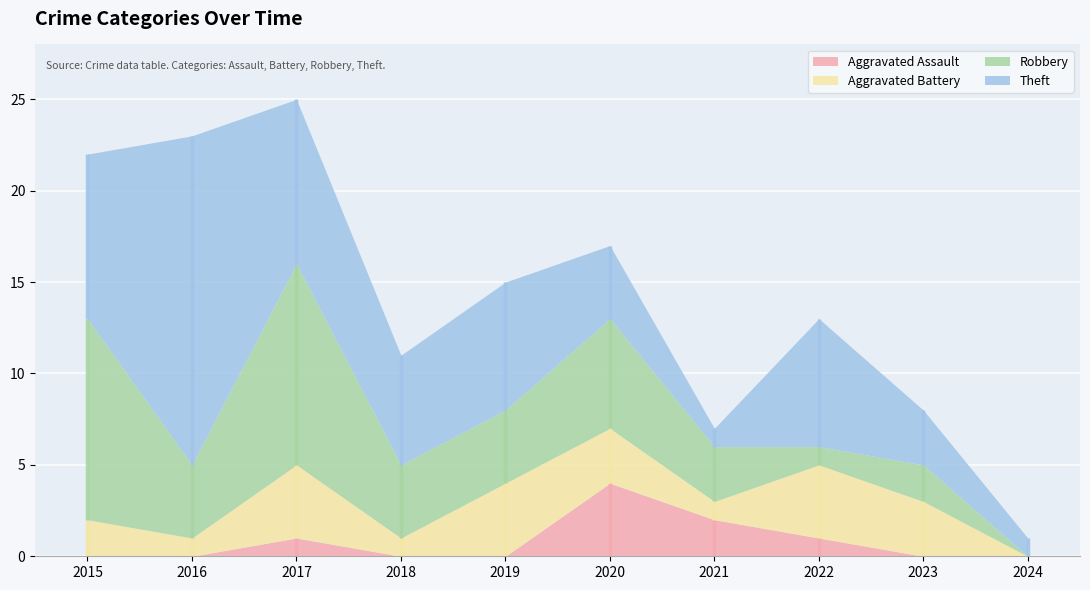

At which label is Robbery closest to 5?

2016